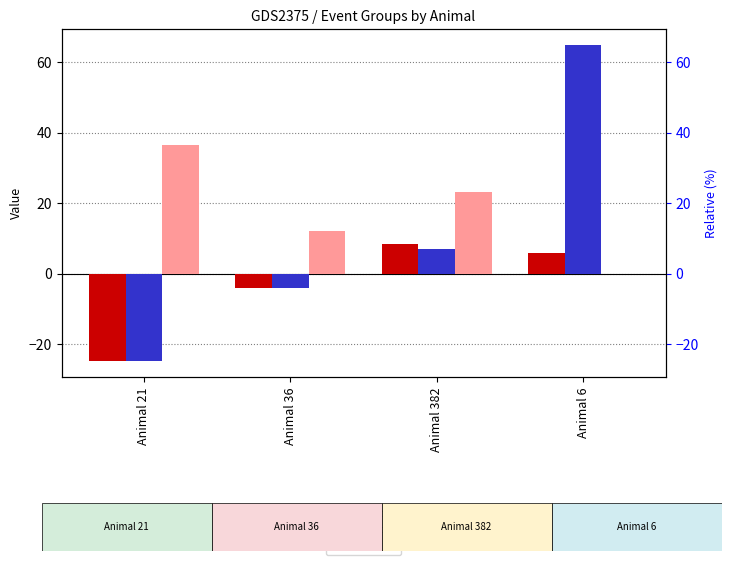

Is it true that Group 1 equals 3.1 at Animal 6?

False